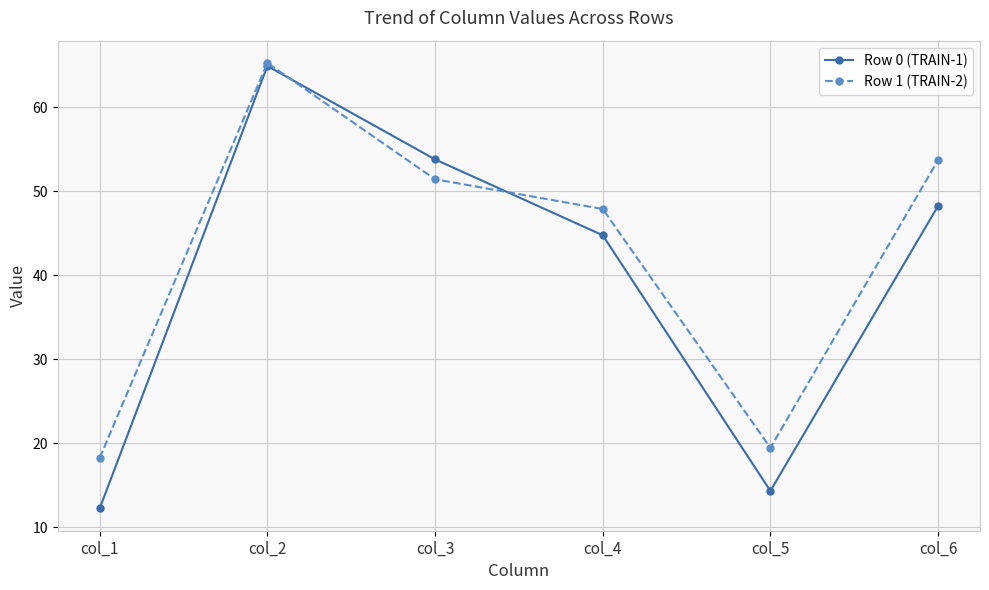

True or false: Row 0 (TRAIN-1) has more than 1 points higher than both neighbors.

False